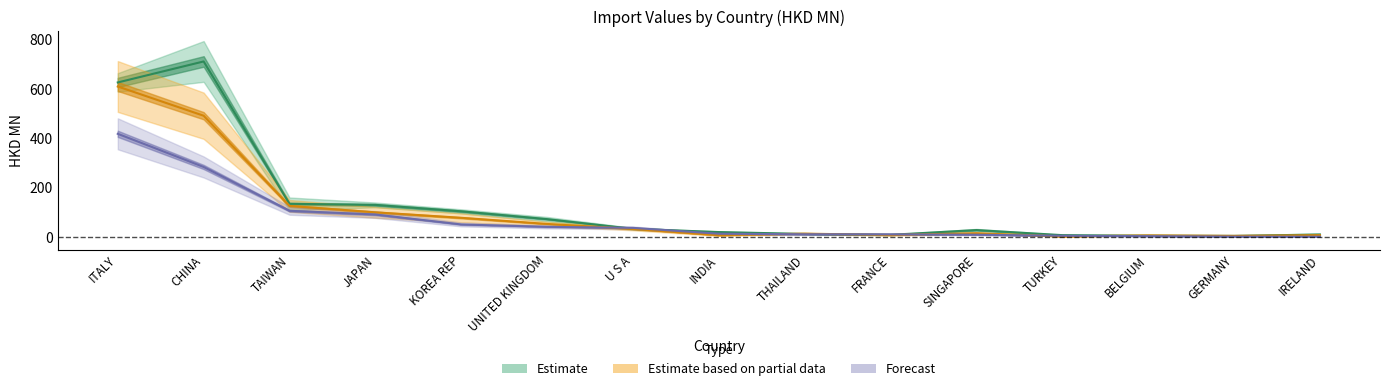

List the labels in order of 201612 value, smallest first.

GERMANY, BELGIUM, TURKEY, FRANCE, IRELAND, THAILAND, INDIA, SINGAPORE, U S A, UNITED KINGDOM, KOREA REP, JAPAN, TAIWAN, ITALY, CHINA